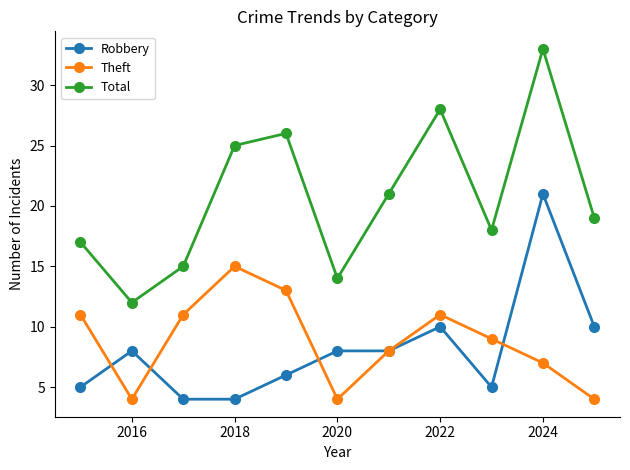

Which series has the widest spread of values?

Total